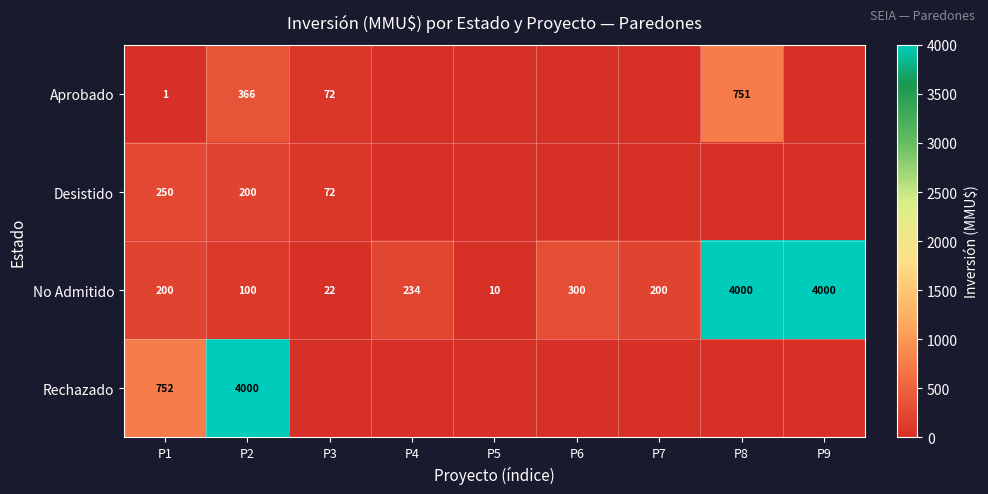

At which category is the sum across all series the highest?

P8